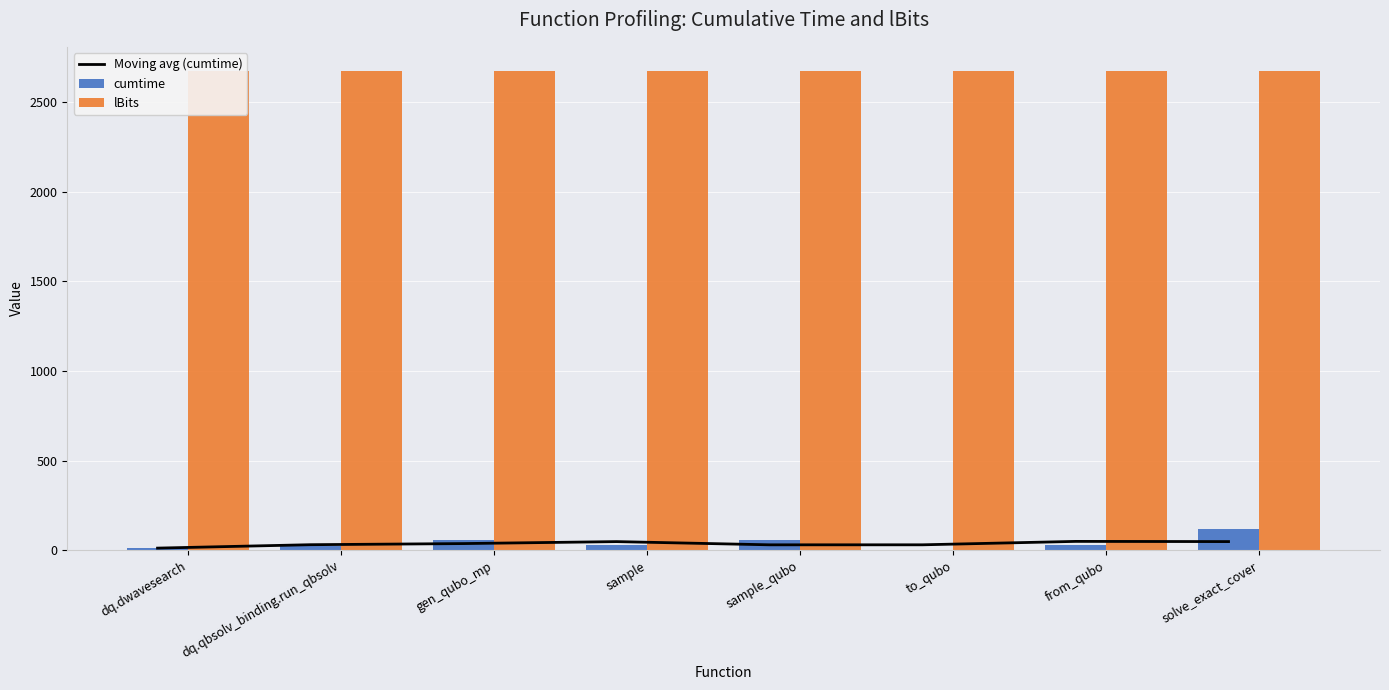

At how many categories does at least one series exceed 959?

8